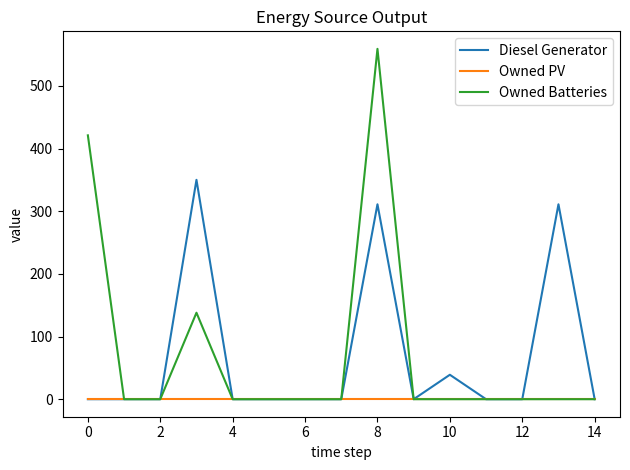

What is the maximum value for Owned Batteries?

559